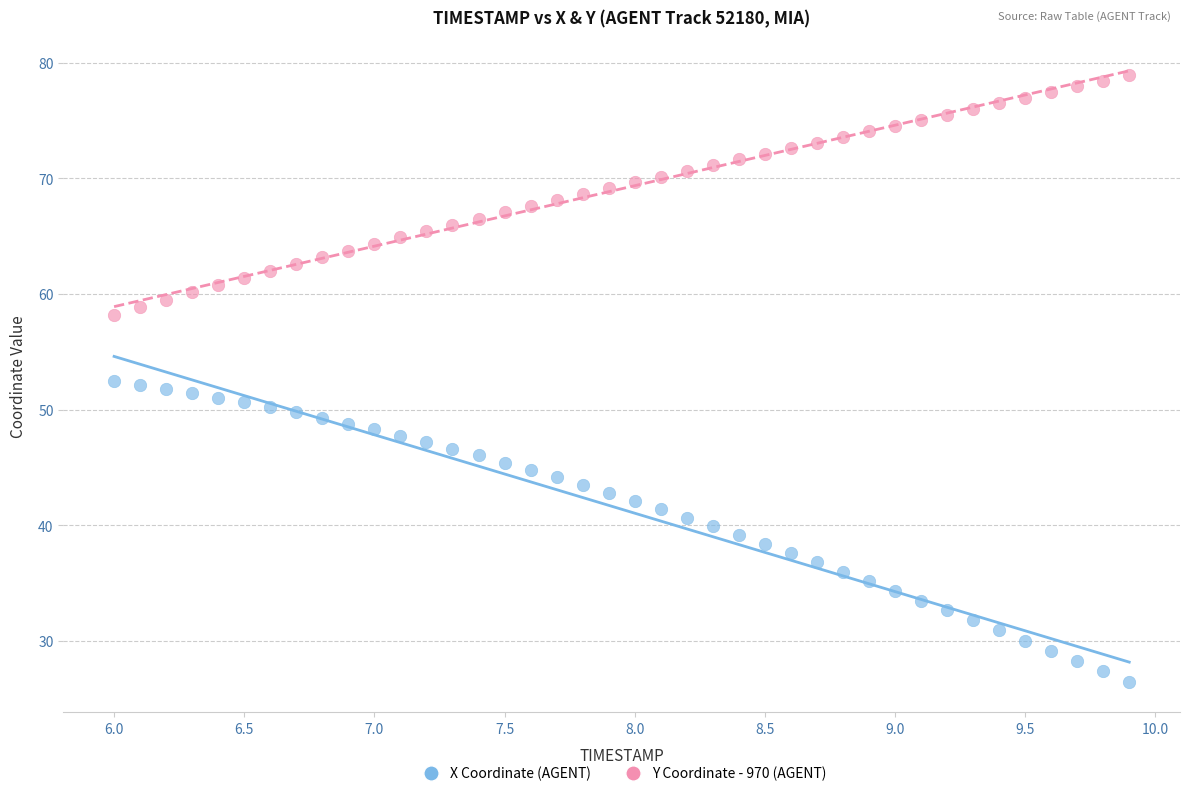

Across all data points, what is the range of Y values (max minus min)?

52.5